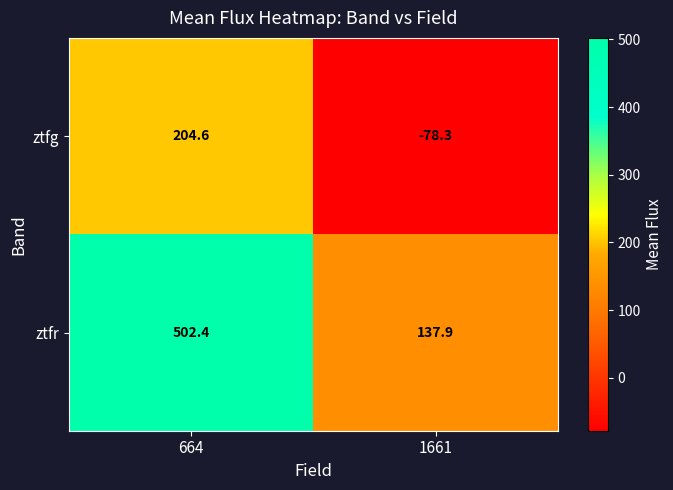

The value of ztfr at 1661 is 193.8. True or false?

False